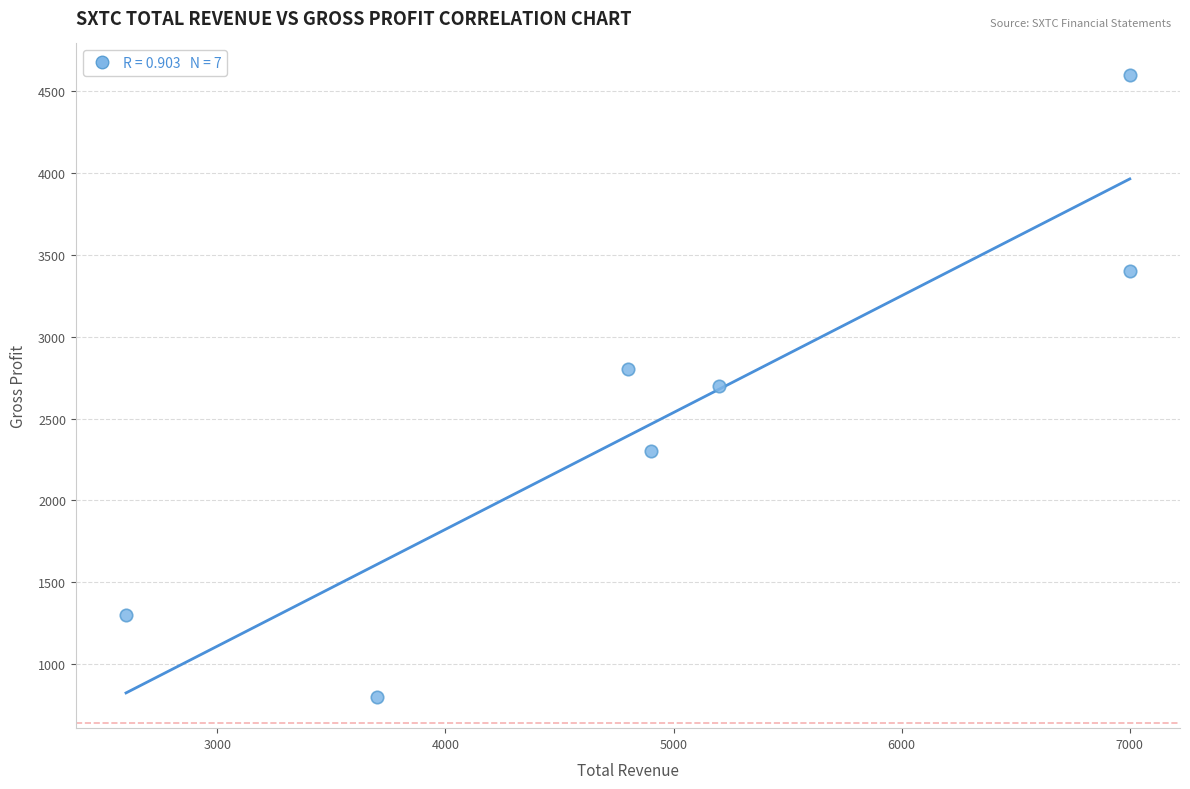

What is the range of X values (max minus min)?

4400